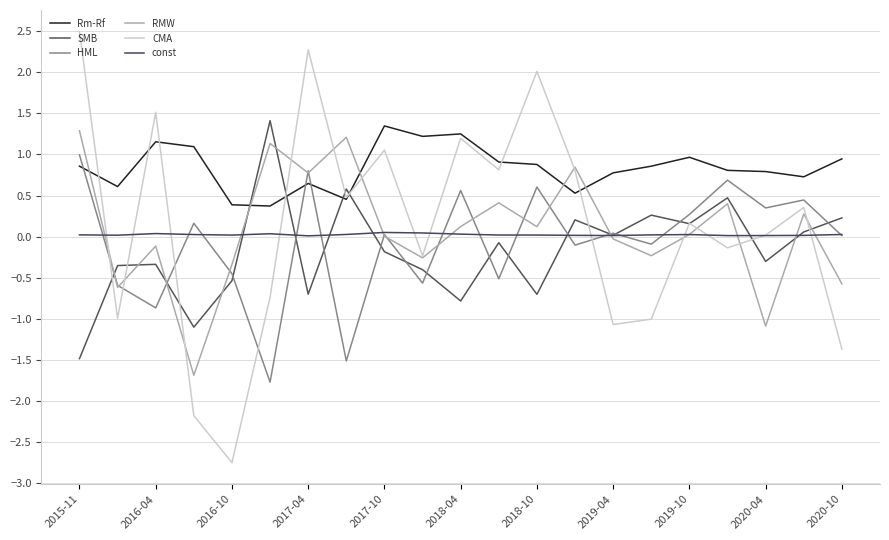

Reading left to right, list all the values displayed in this chart.

Rm-Rf: 0.9	0.6	1.2	1.1	0.4	0.4	0.6	0.5	1.3	1.2	1.3	0.9	0.9	0.5	0.8	0.9	1.0	0.8	0.8	0.7	0.9
SMB: -1.5	-0.4	-0.3	-1.1	-0.5	1.4	-0.7	0.6	-0.2	-0.4	-0.8	-0.1	-0.7	0.2	0.0	0.3	0.2	0.5	-0.3	0.1	0.2
HML: 1.0	-0.6	-0.9	0.2	-0.5	-1.8	0.8	-1.5	0.0	-0.6	0.6	-0.5	0.6	-0.1	0.0	-0.1	0.3	0.7	0.3	0.4	0.0
RMW: 1.3	-0.6	-0.1	-1.7	-0.3	1.1	0.8	1.2	0.0	-0.3	0.1	0.4	0.1	0.8	-0.0	-0.2	0.0	0.4	-1.1	0.3	-0.6
CMA: 2.5	-1.0	1.5	-2.2	-2.8	-0.7	2.3	0.5	1.1	-0.2	1.2	0.8	2.0	0.8	-1.1	-1.0	0.2	-0.1	0.0	0.4	-1.4
const: 0.0	0.0	0.0	0.0	0.0	0.0	0.0	0.0	0.1	0.0	0.0	0.0	0.0	0.0	0.0	0.0	0.0	0.0	0.0	0.0	0.0